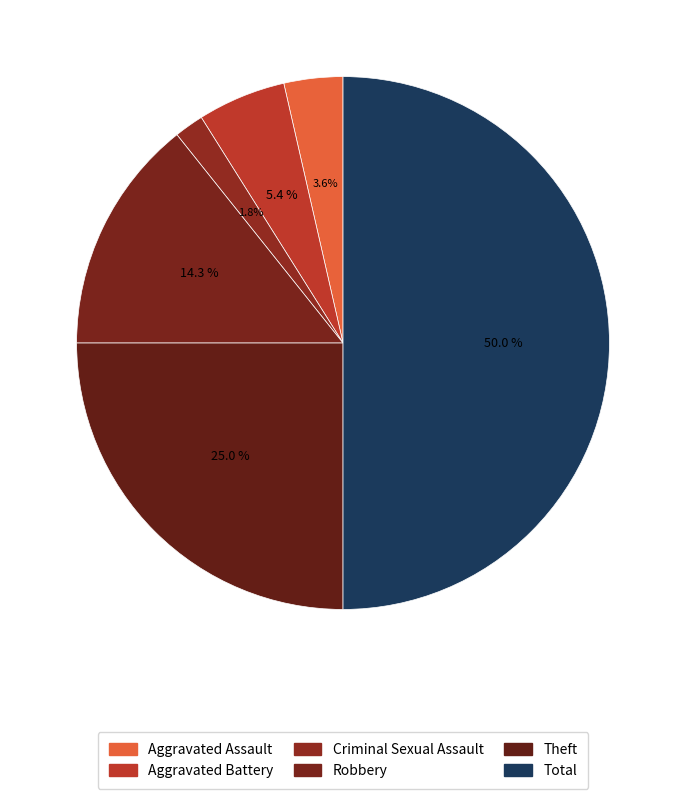

Which has a higher value, Aggravated Battery or Aggravated Assault?

Aggravated Battery